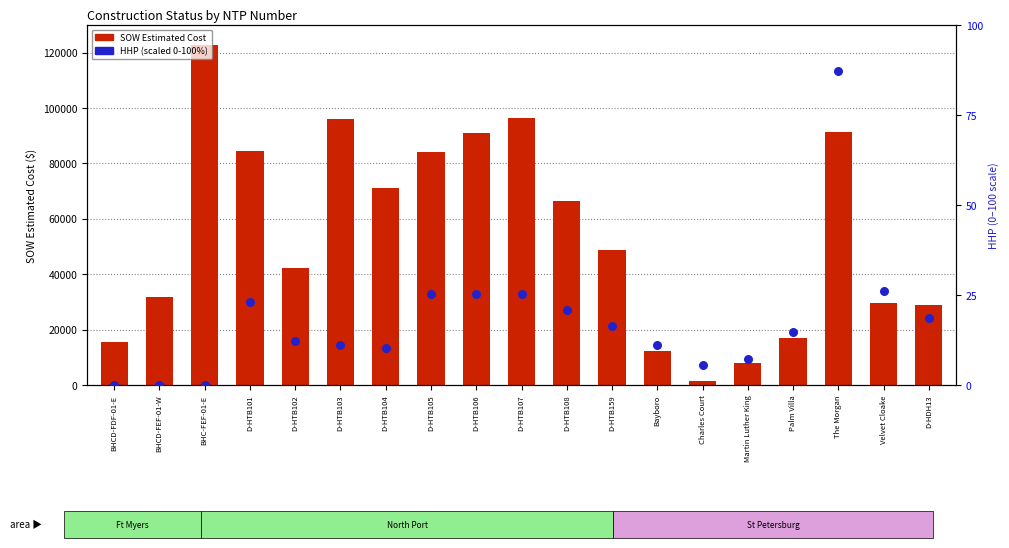

What is the total value across all series at Martin Luther King?

7851.6